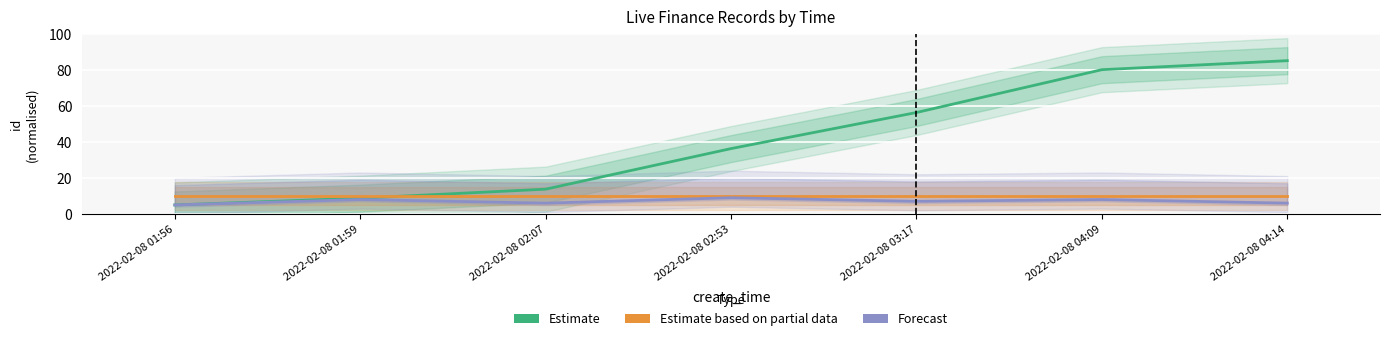

Reading left to right, transcribe all the data shown in this chart.

Estimate: 2022-02-08 01:56=5.0	2022-02-08 01:59=8.8	2022-02-08 02:07=13.8	2022-02-08 02:53=36.2	2022-02-08 03:17=56.2	2022-02-08 04:09=80.0	2022-02-08 04:14=85.0
Estimate based on partial data: 2022-02-08 01:56=10.0	2022-02-08 01:59=10.0	2022-02-08 02:07=10.0	2022-02-08 02:53=10.0	2022-02-08 03:17=10.0	2022-02-08 04:09=10.0	2022-02-08 04:14=10.0
Forecast: 2022-02-08 01:56=5.0	2022-02-08 01:59=8.0	2022-02-08 02:07=6.0	2022-02-08 02:53=9.0	2022-02-08 03:17=7.0	2022-02-08 04:09=8.0	2022-02-08 04:14=6.0